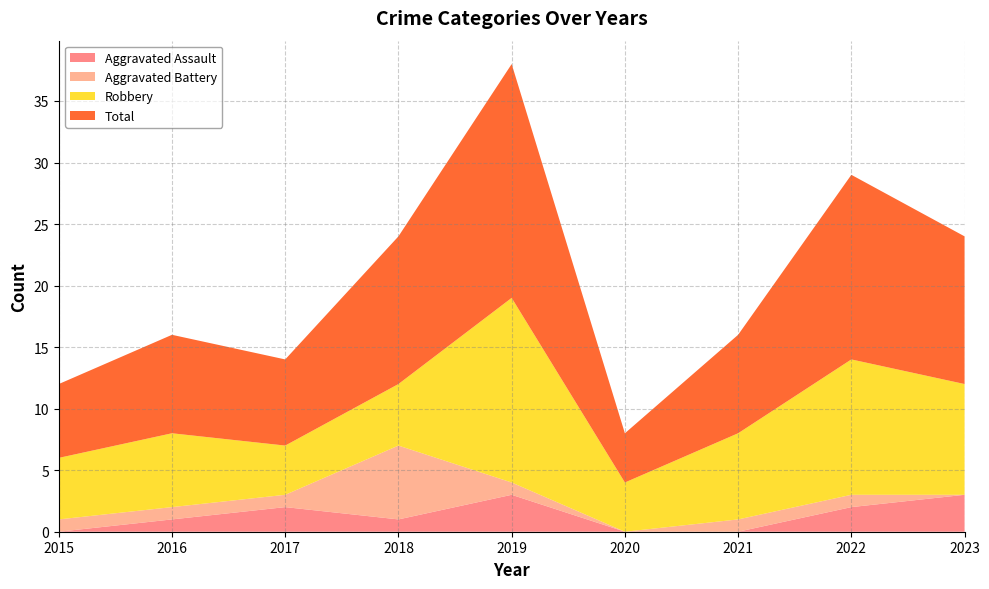

Reading left to right, transcribe all the data shown in this chart.

Aggravated Assault: 0	1	2	1	3	0	0	2	3
Aggravated Battery: 1	1	1	6	1	0	1	1	0
Robbery: 5	6	4	5	15	4	7	11	9
Total: 6	8	7	12	19	4	8	15	12